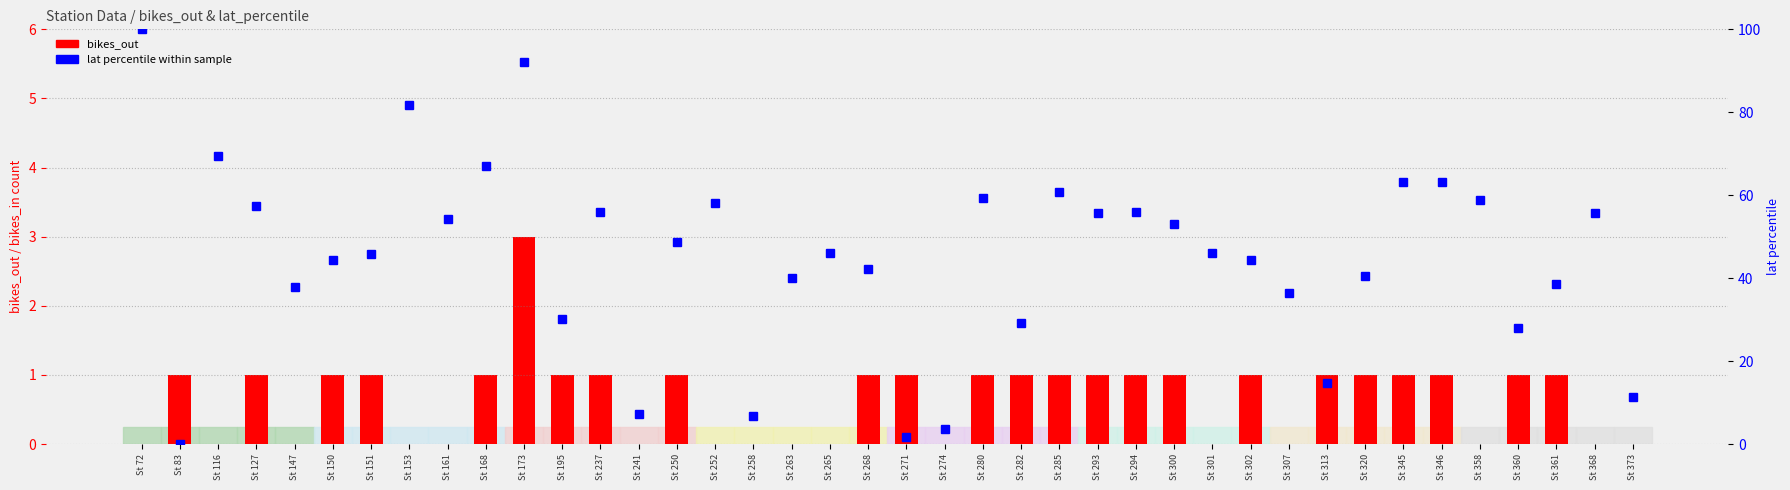

What is the difference between the highest and lowest values at St 173?

89.1